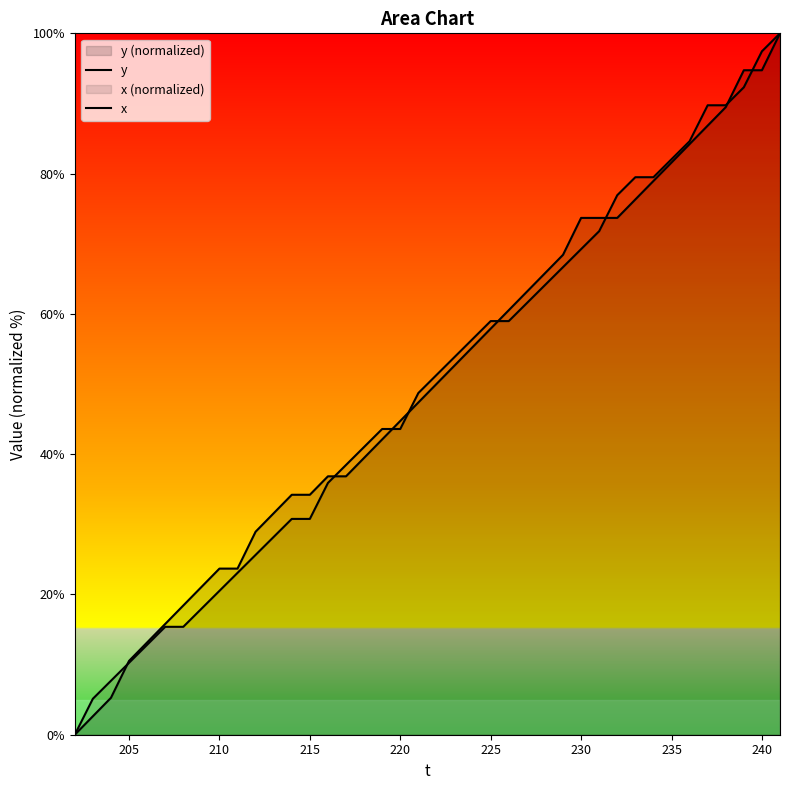

How many distinct data groups are displayed?

2